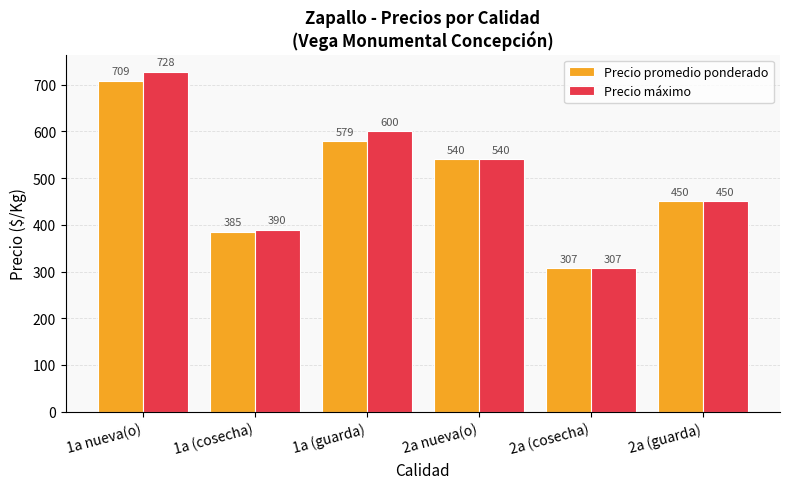

Which series changed the most between 1a (cosecha) and 1a (guarda)?

Precio máximo